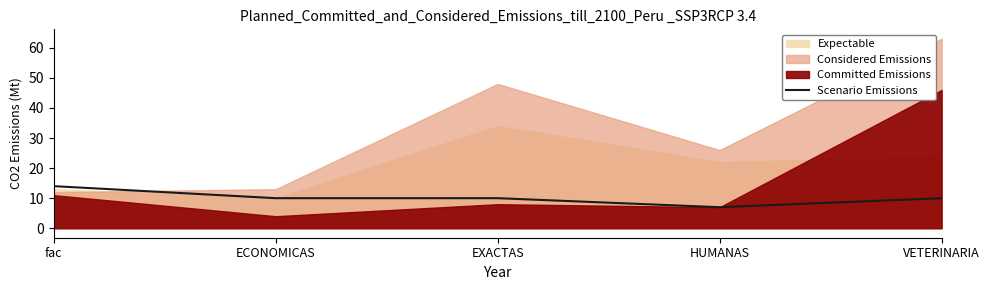

How many lines are shown in the chart?

1